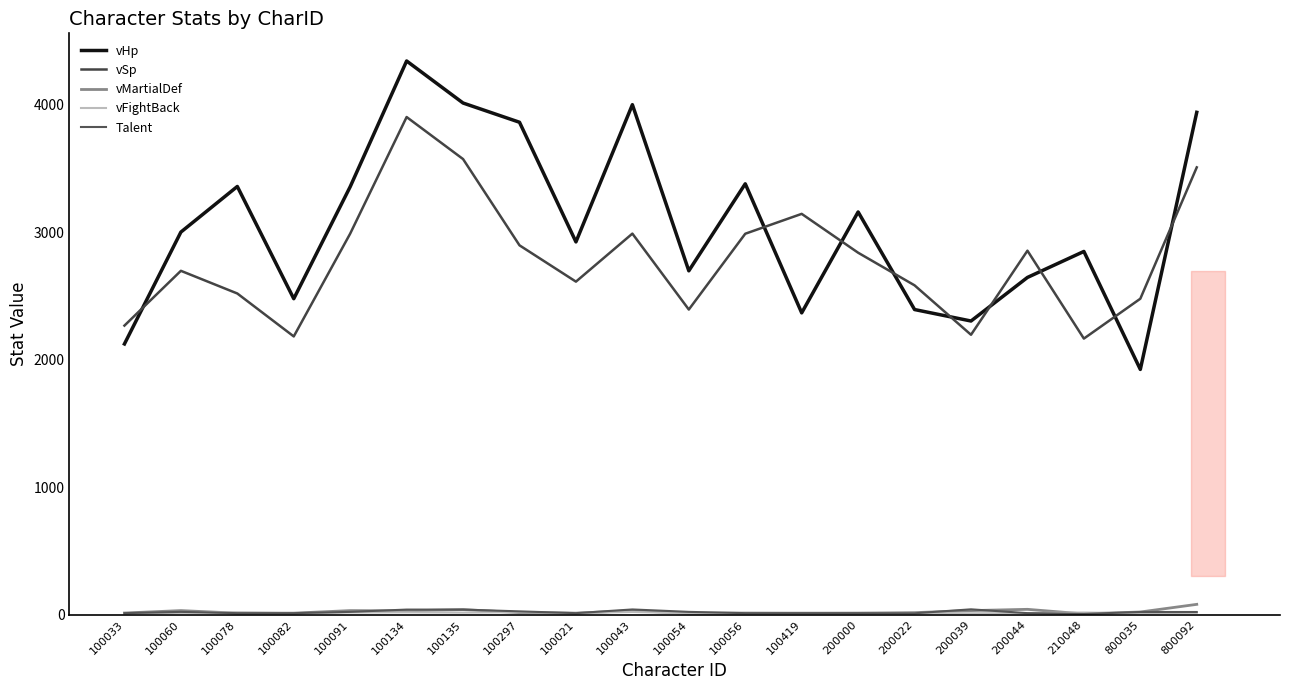

Reading left to right, extract all data points from this chart.

vHp: 2124	3002	3360	2479	3358	4345	4015	3864	2925	4002	2698	3381	2368	3160	2394	2304	2646	2850	1924	3942
vSp: 2268	2698	2520	2183	2990	3905	3575	2898	2613	2990	2394	2989	3145	2840	2584	2196	2856	2166	2479	3510
vMartialDef: 12	31	11	11	31	29	39	15	11	30	11	11	11	11	15	31	41	5	20	80
vFightBack: 10	13	18	10	16	17	15	18	12	20	10	14	11	13	10	10	12	16	10	14
Talent: 11	21	11	11	21	39	39	25	11	40	21	11	11	11	10	41	11	5	20	20